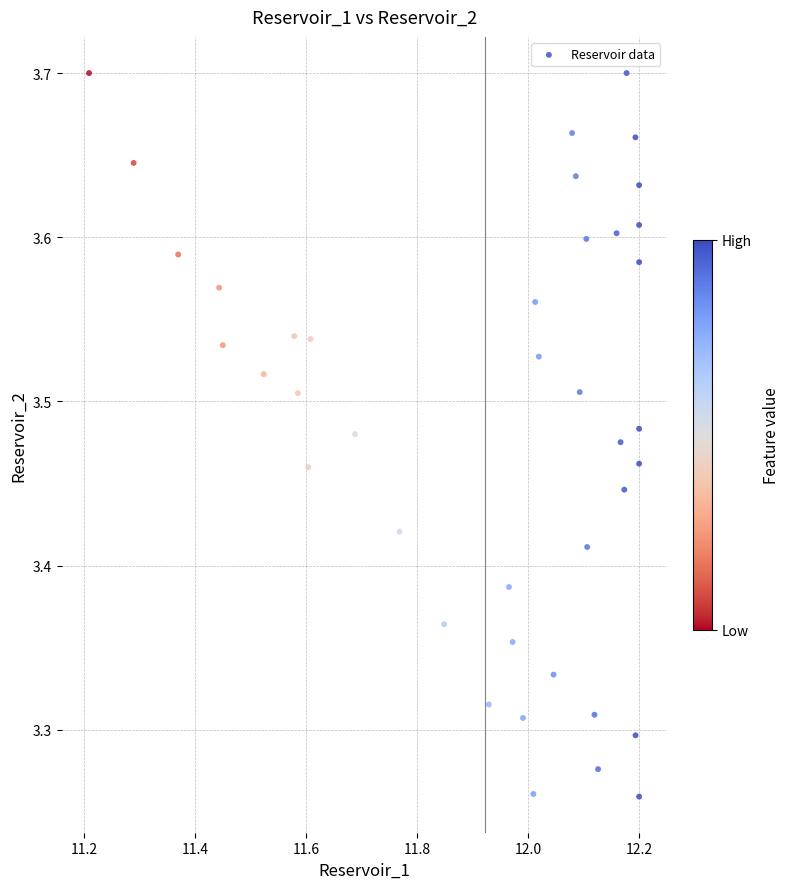

What is the range of X values (max minus min)?

1.0